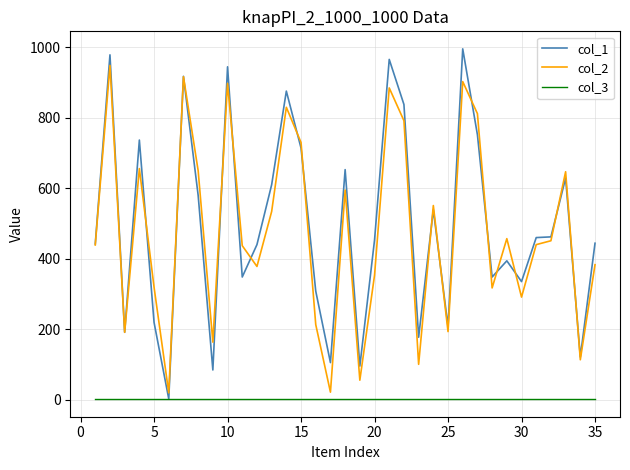

What is the greatest value displayed?

996